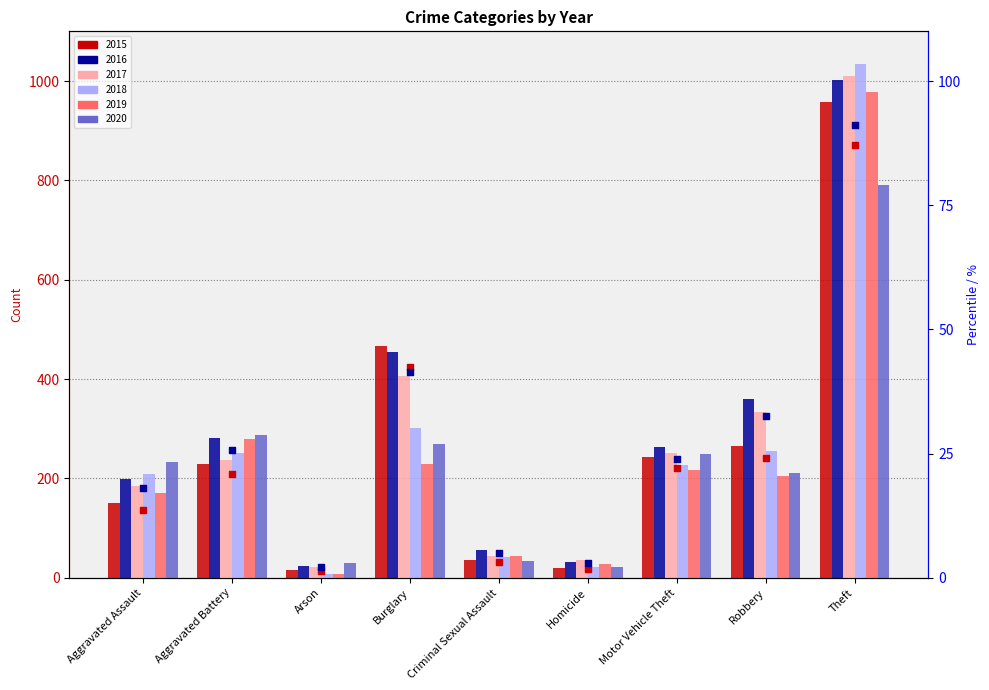

Which series has the largest total across all categories?

2016 percentile